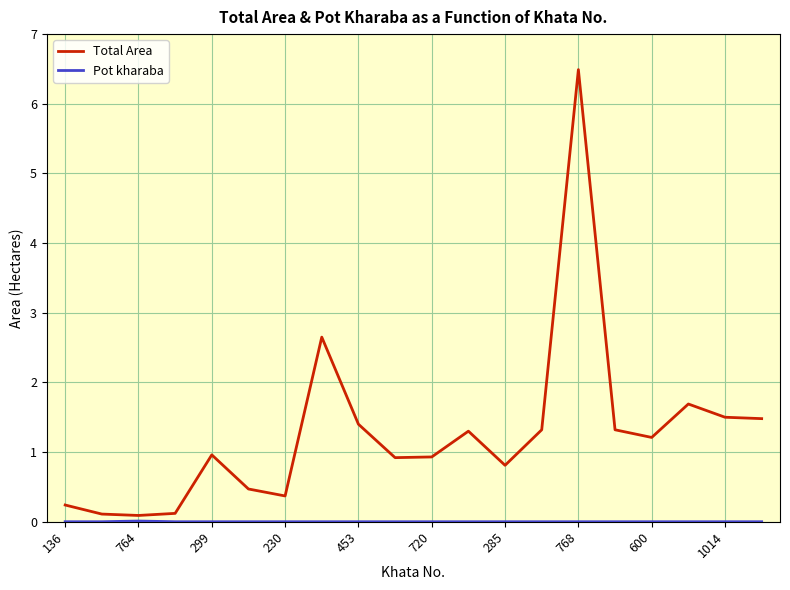

True or false: Total Area has more than 2 interior local peaks.

True